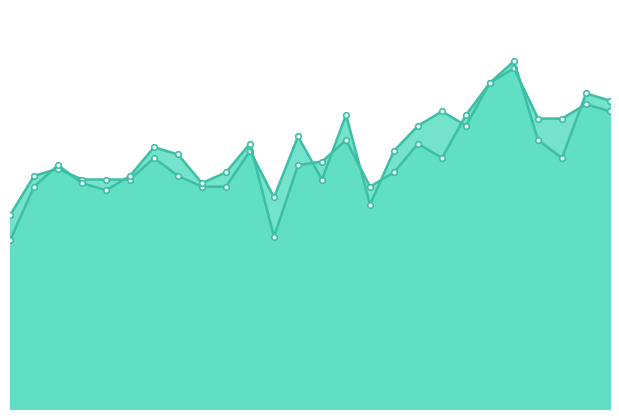

What is the average value of the writing score series?

71